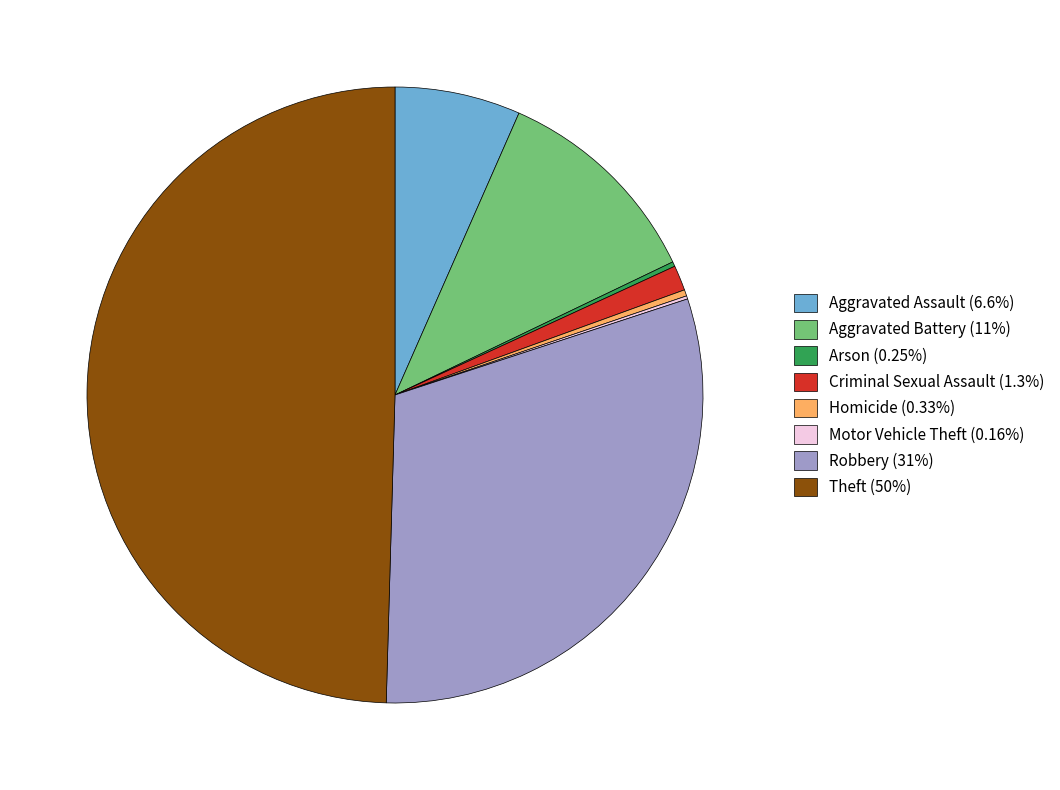

Is Criminal Sexual Assault (1.3%) the majority of the pie?

No